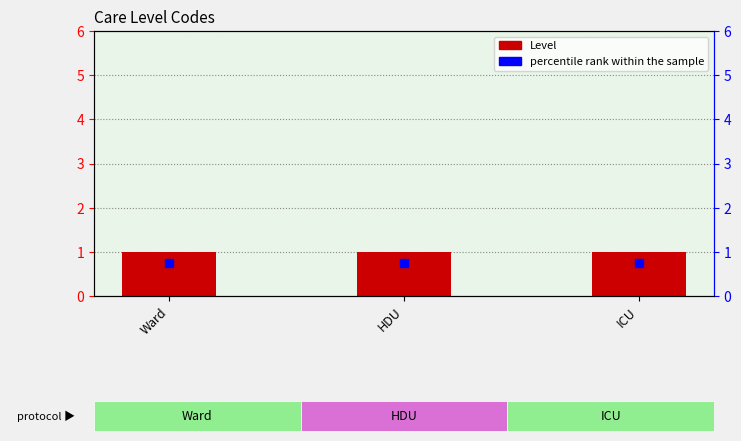

At how many categories does at least one series exceed 0?

3